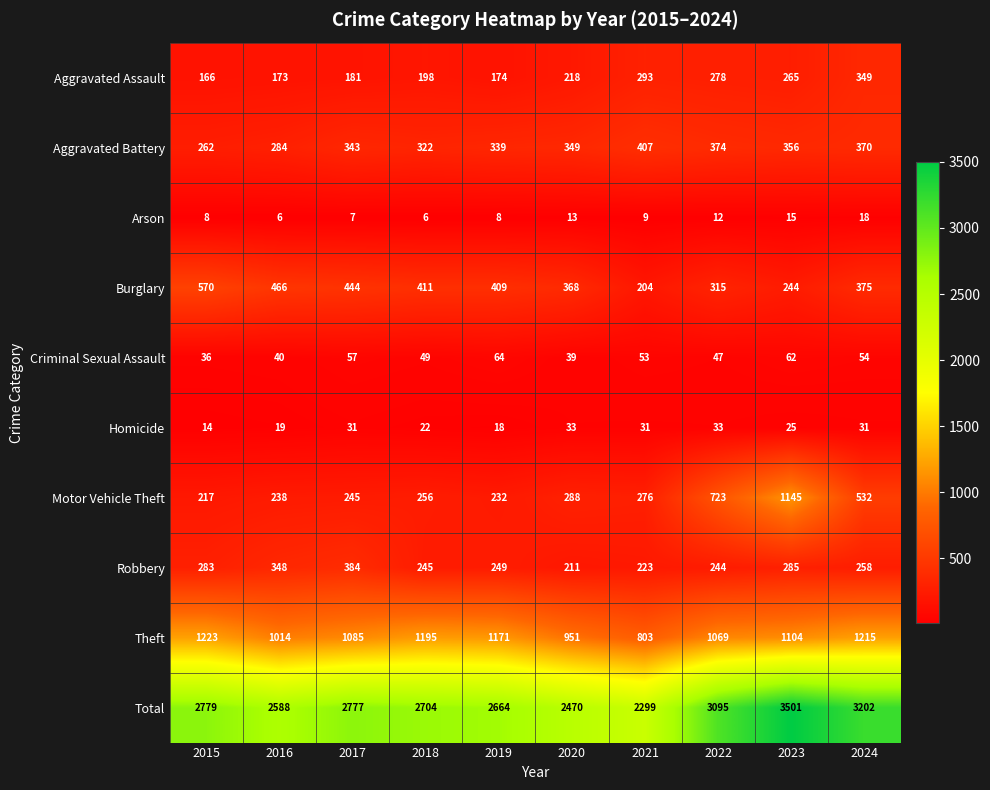

True or false: Theft has a value of 1069 at 2022.

True